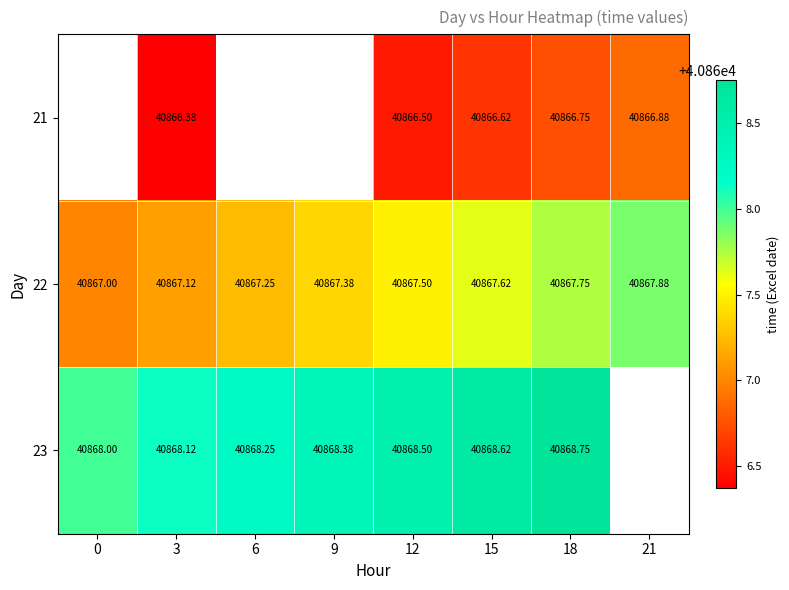

What is the maximum value shown in the chart?

40868.8